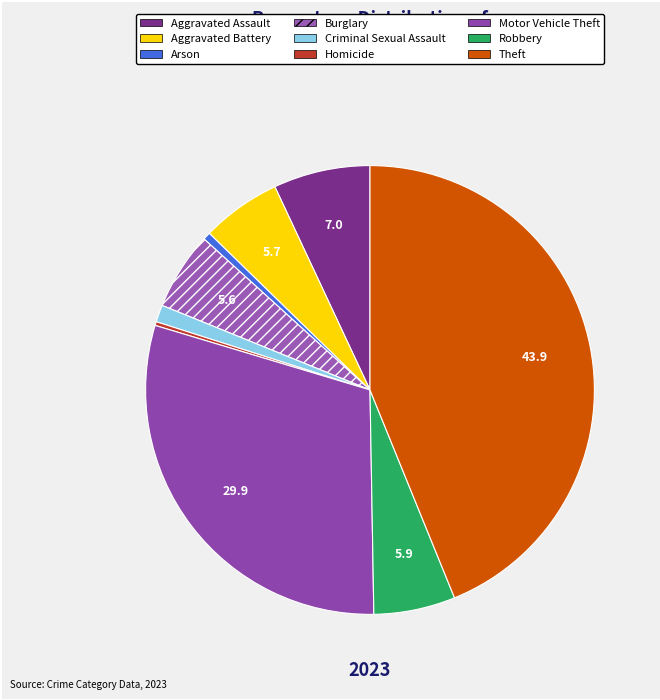

Is the sum of Homicide and Arson greater than half?

No